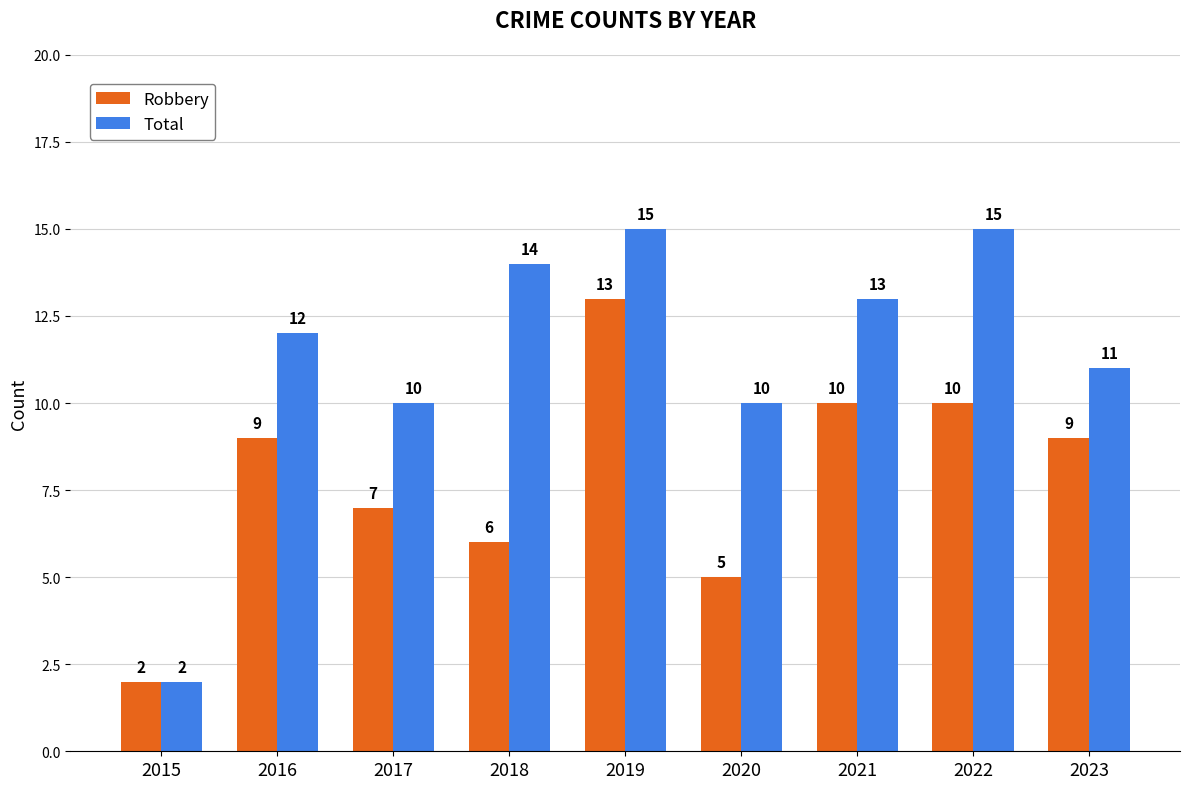

What is the value of the Total bar at the 9th from the left?

11